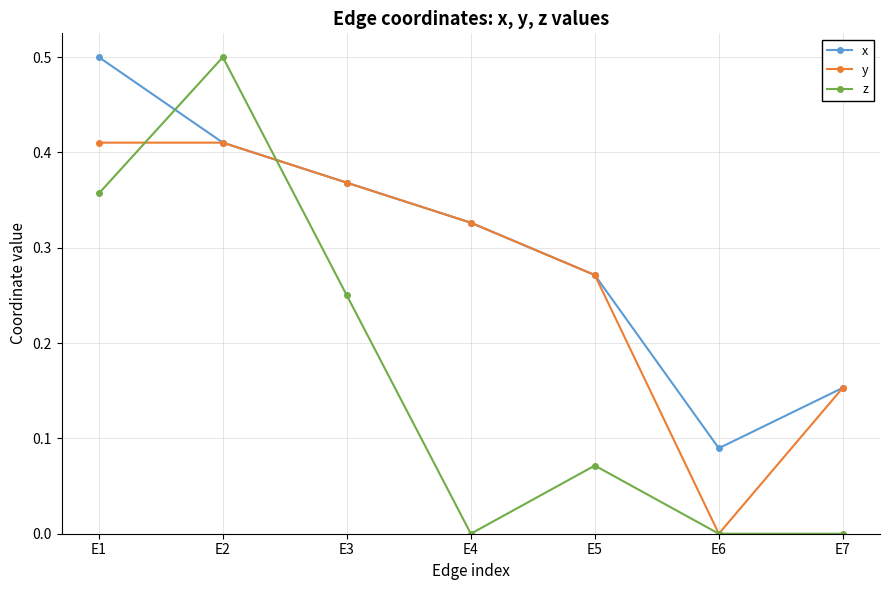

What is the sum of all z values?

1.2